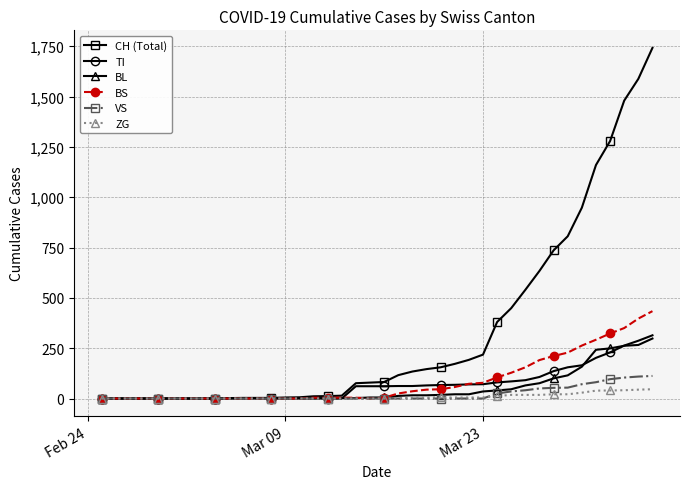

Which series has the largest total across all categories?

CH (Total)